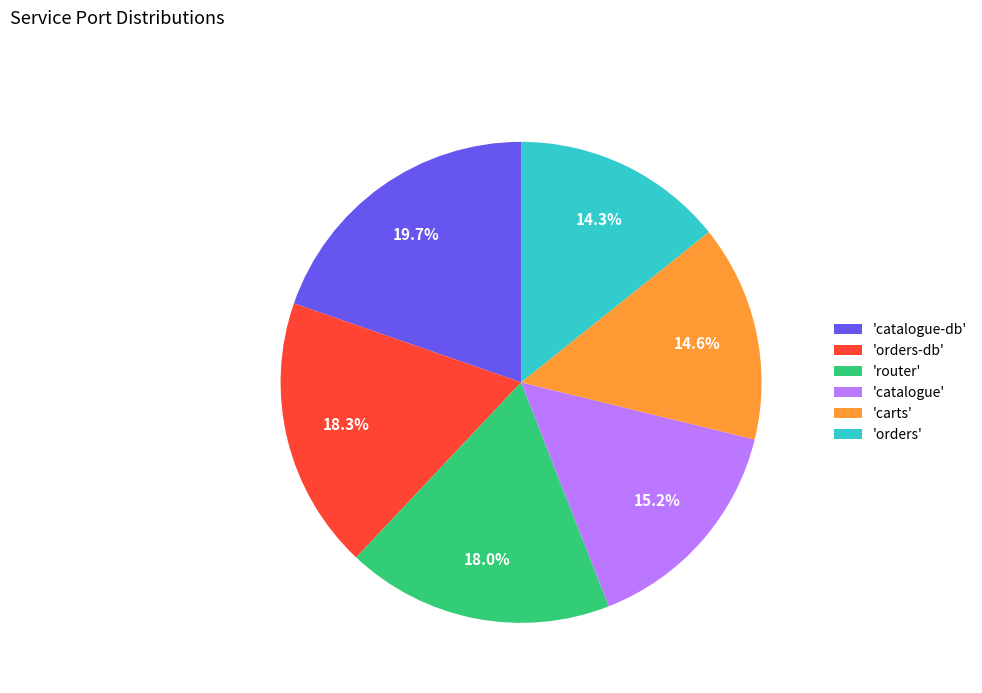

Does any single category account for the majority?

No